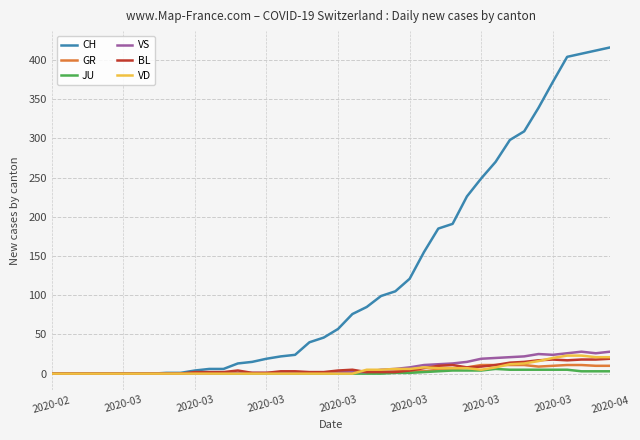

What is the maximum value for GR?

11